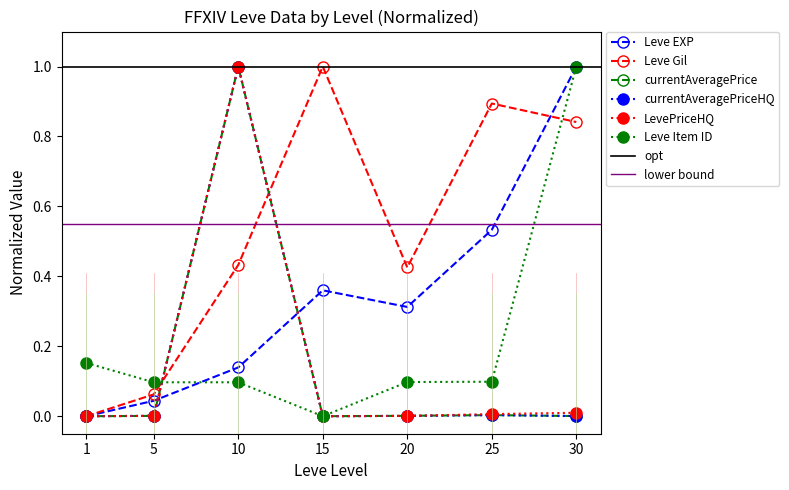

Which series has the widest spread of values?

Leve EXP